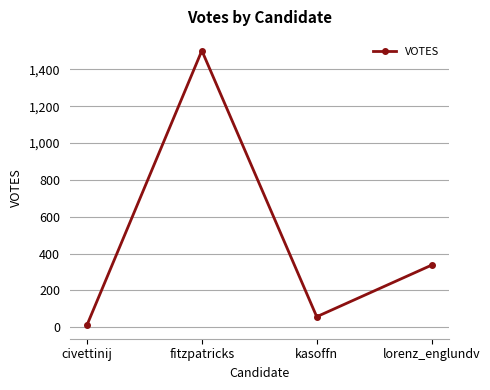

How many points are higher than both their immediate neighbors (excluding endpoints)?

1